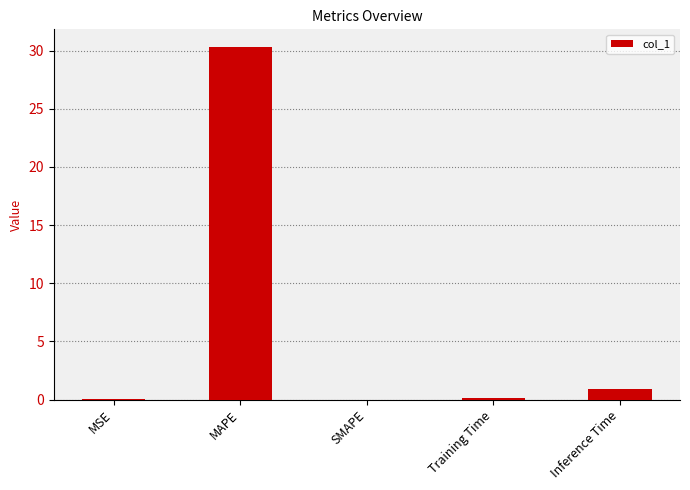

At which category does the chart reach its peak across all series?

MAPE